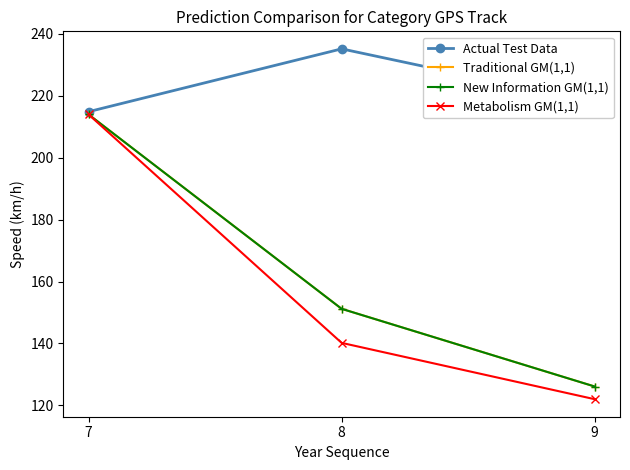

Which series has the largest total across all categories?

Actual Test Data